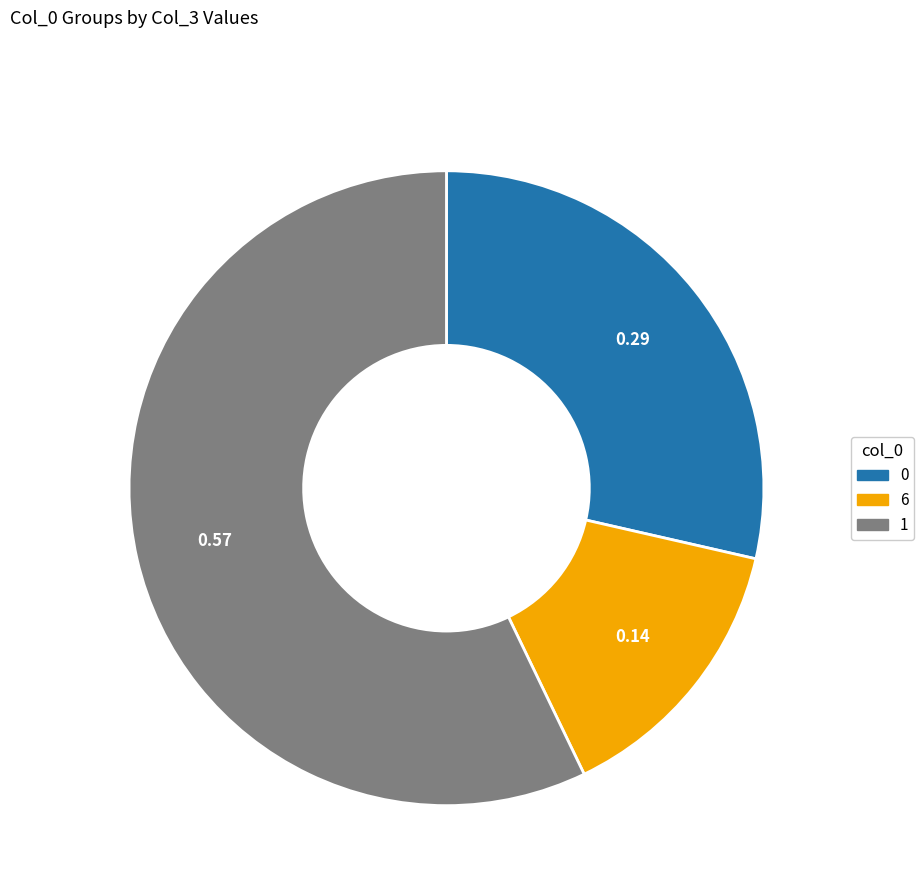

Is there a majority slice in this chart?

Yes